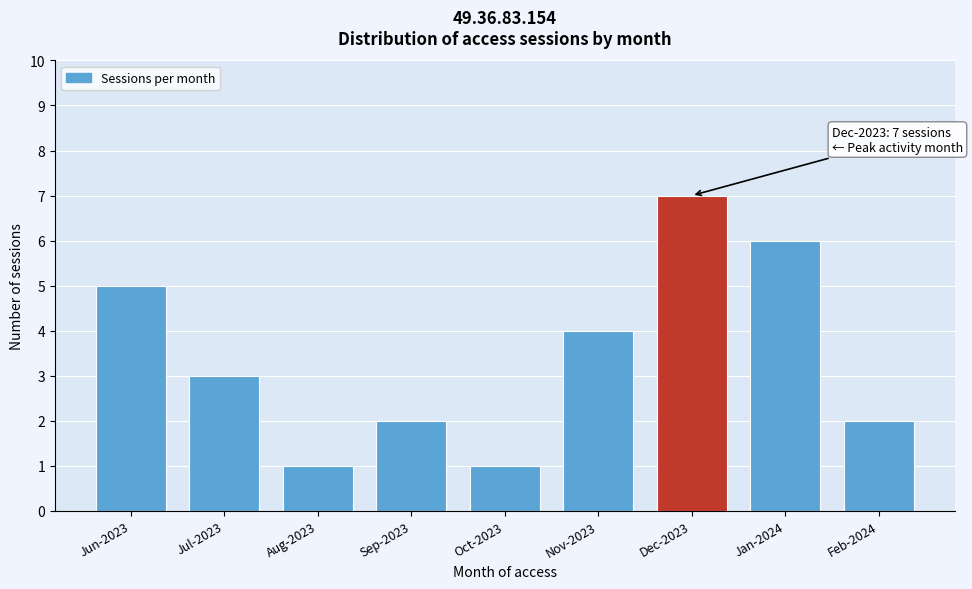

Reading left to right, extract all data points from this chart.

5	3	1	2	1	4	7	6	2